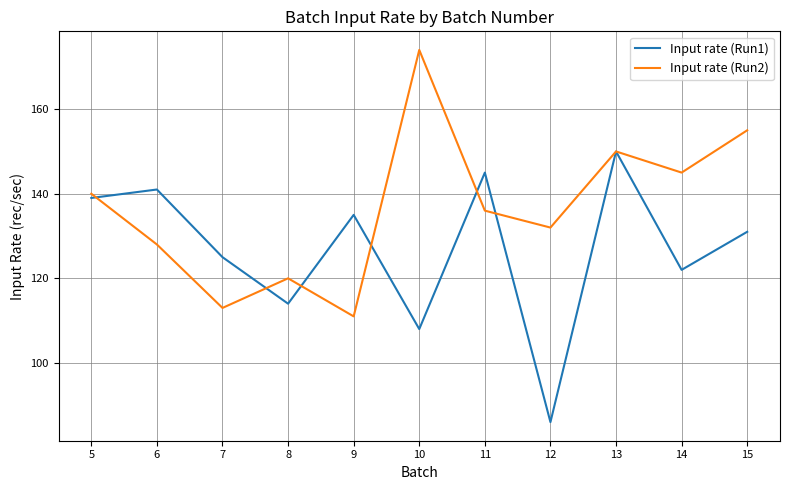

Read the Input rate (Run1) value at 7, to the nearest 5.

125